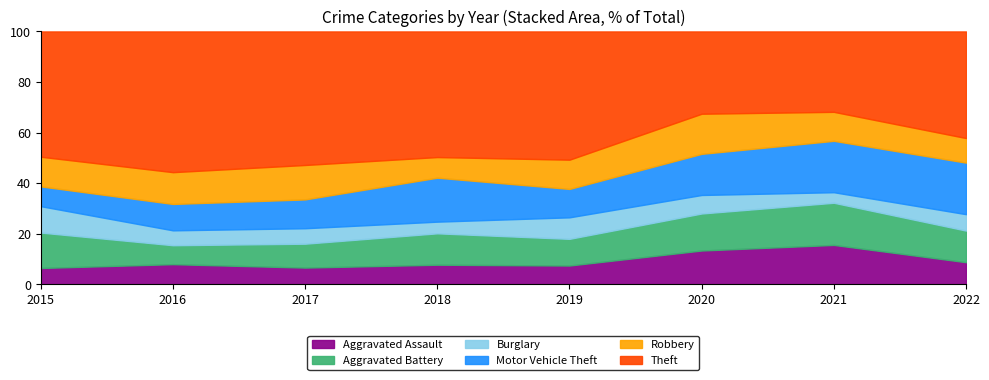

Which category has the highest value in the Aggravated Assault series?

2021